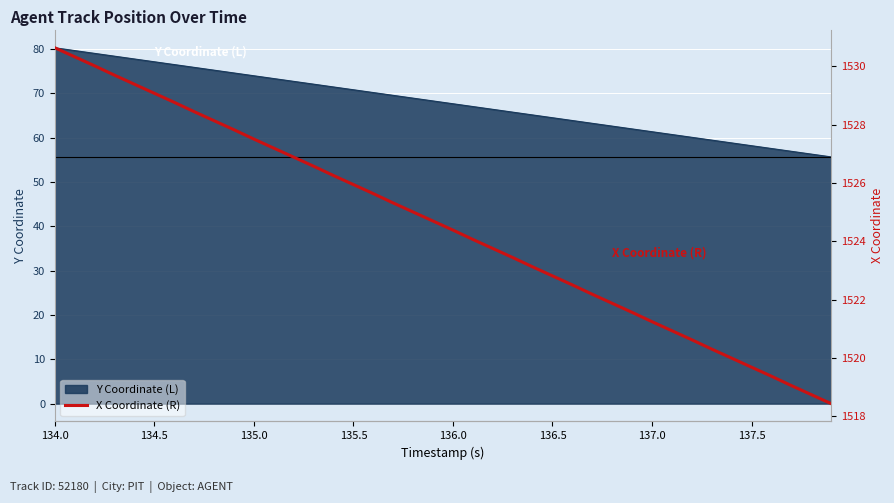

How many values are below 1524?

18